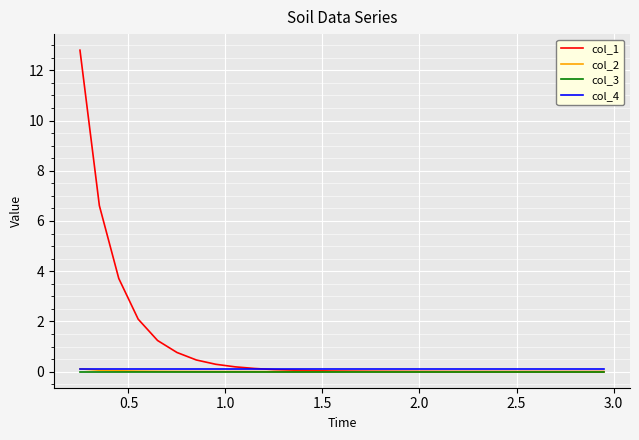

How many lines are shown in the chart?

4